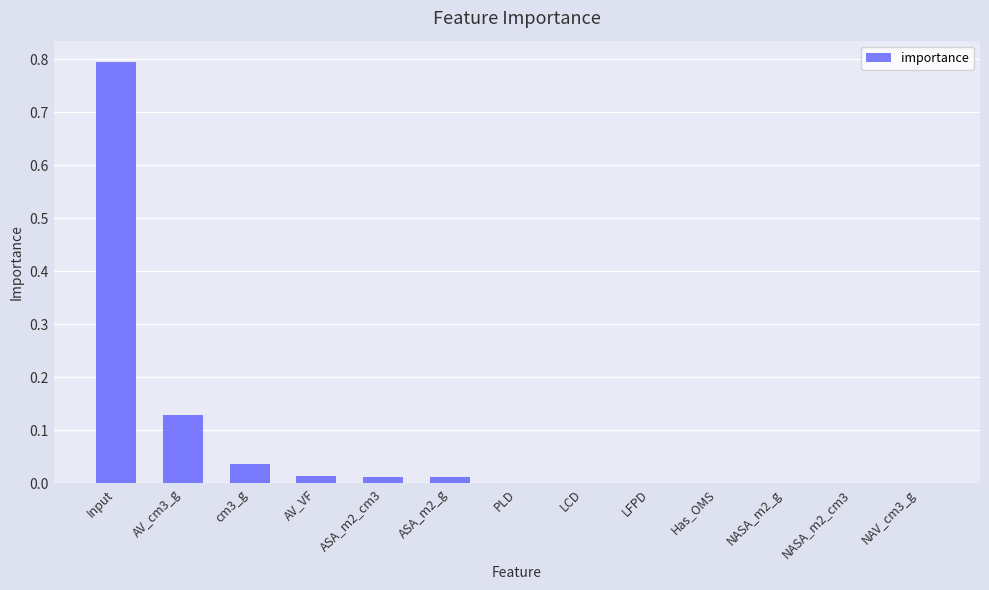

What is the greatest value displayed?

0.8